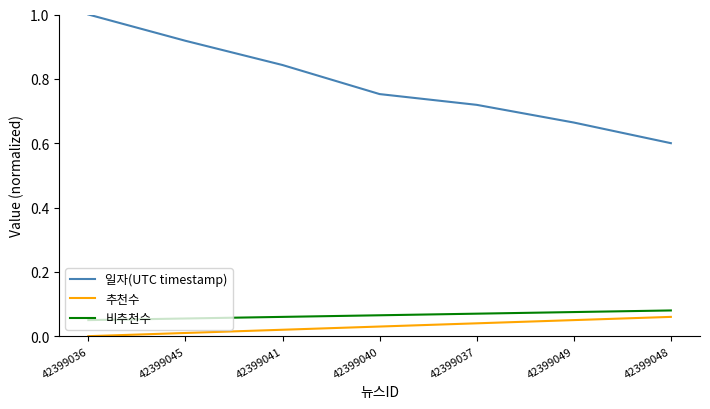

Which series has the largest total across all categories?

일자(UTC timestamp)